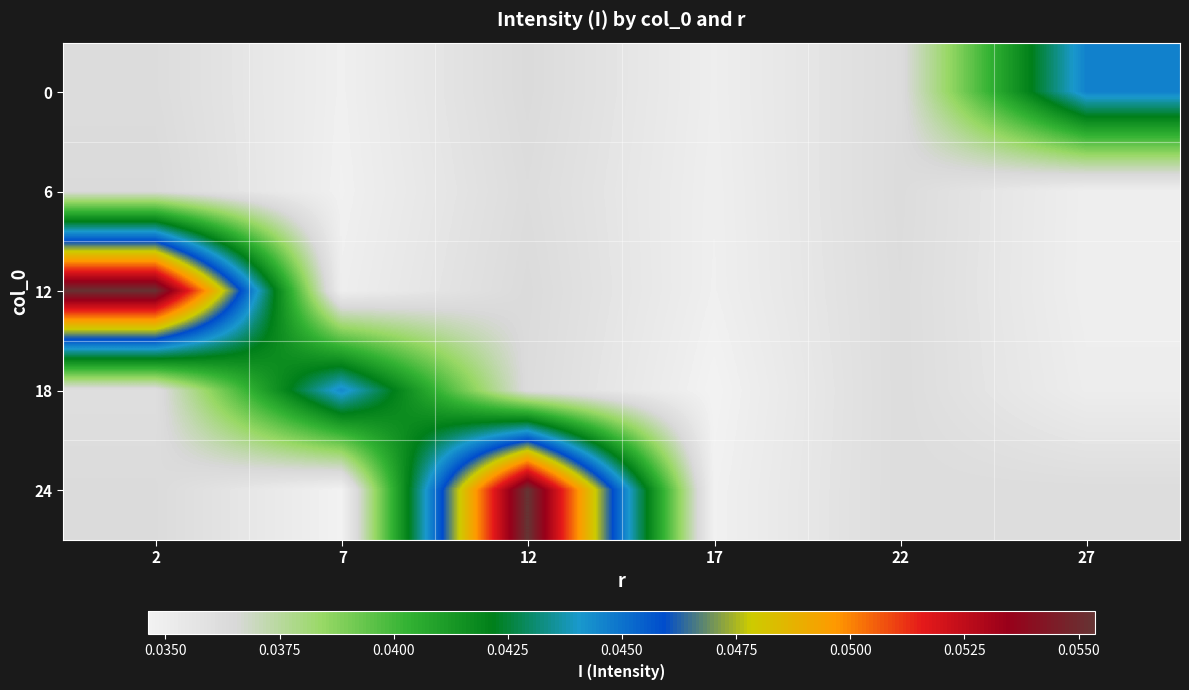

Which category has the highest value across all series?

12